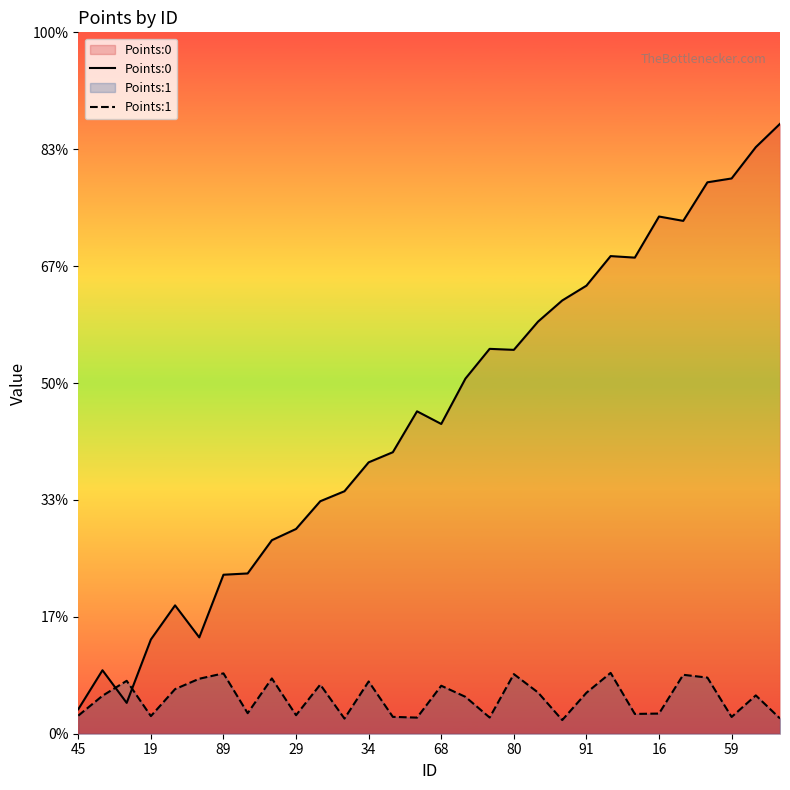

Rank the series at 28 from lowest to highest value.

Points:1, Points:0